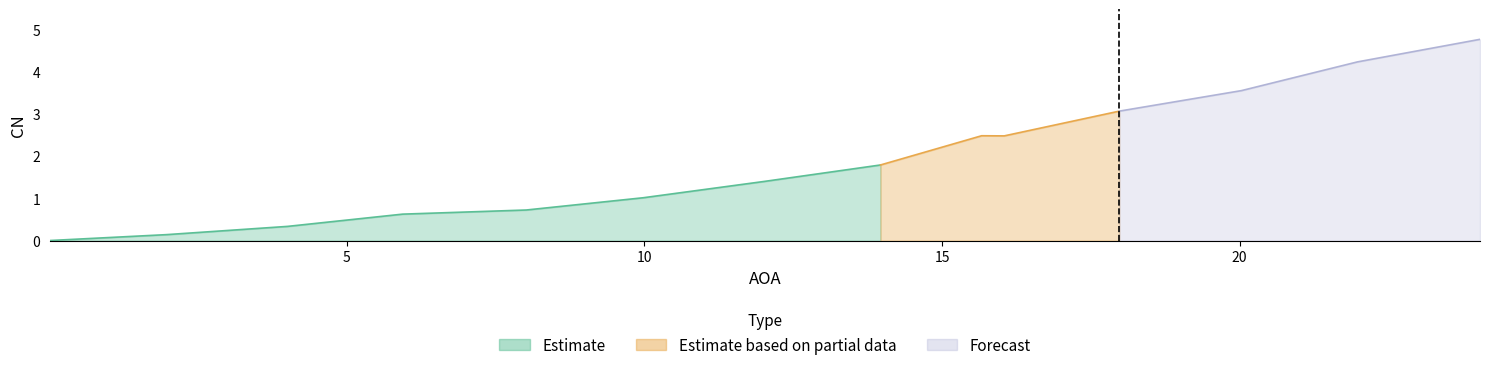

Rank the categories by value from lowest to highest.

0, 1, 2, 3, 4, 5, 6, 7, 9, 8, 10, 11, 12, 13